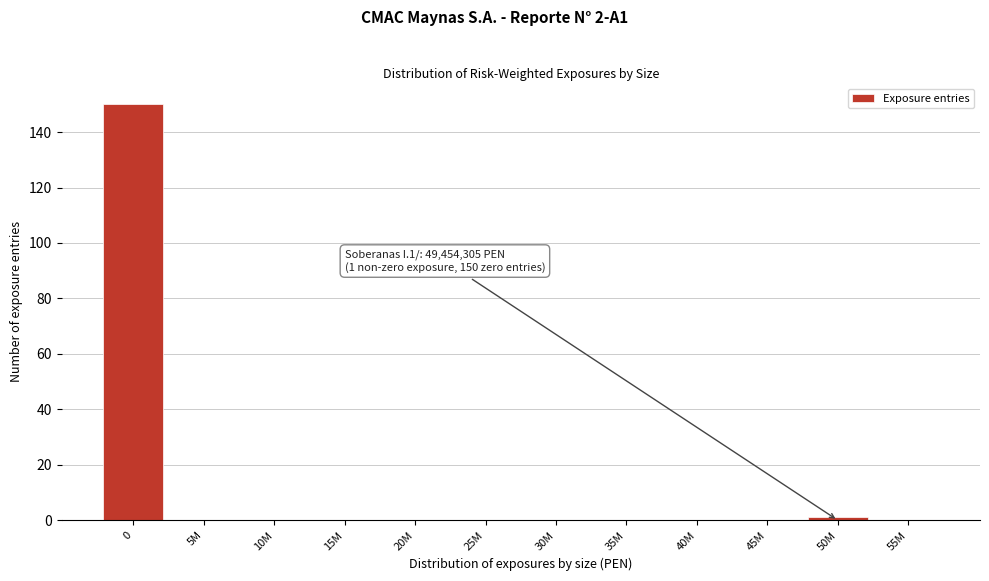

Reading left to right, transcribe all the data shown in this chart.

0=150	5M=0	10M=0	15M=0	20M=0	25M=0	30M=0	35M=0	40M=0	45M=0	50M=1	55M=0